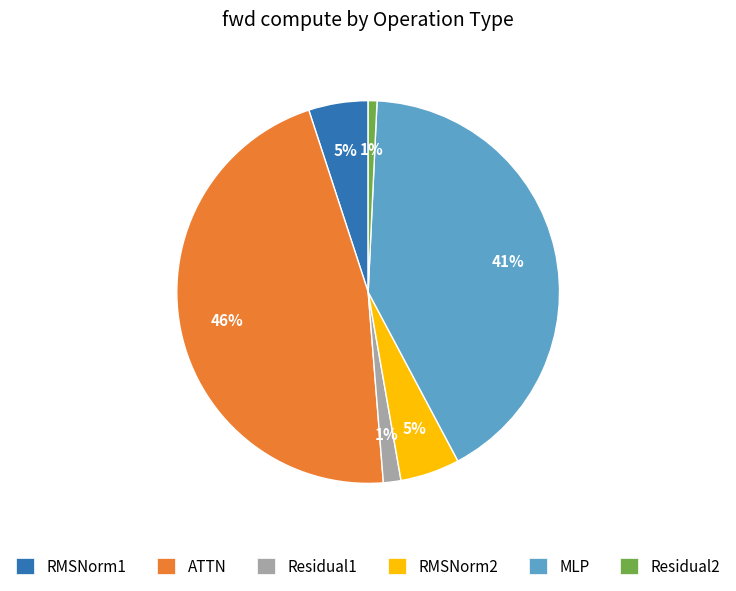

What percentage is the RMSNorm1 slice, to the nearest percent?

5%